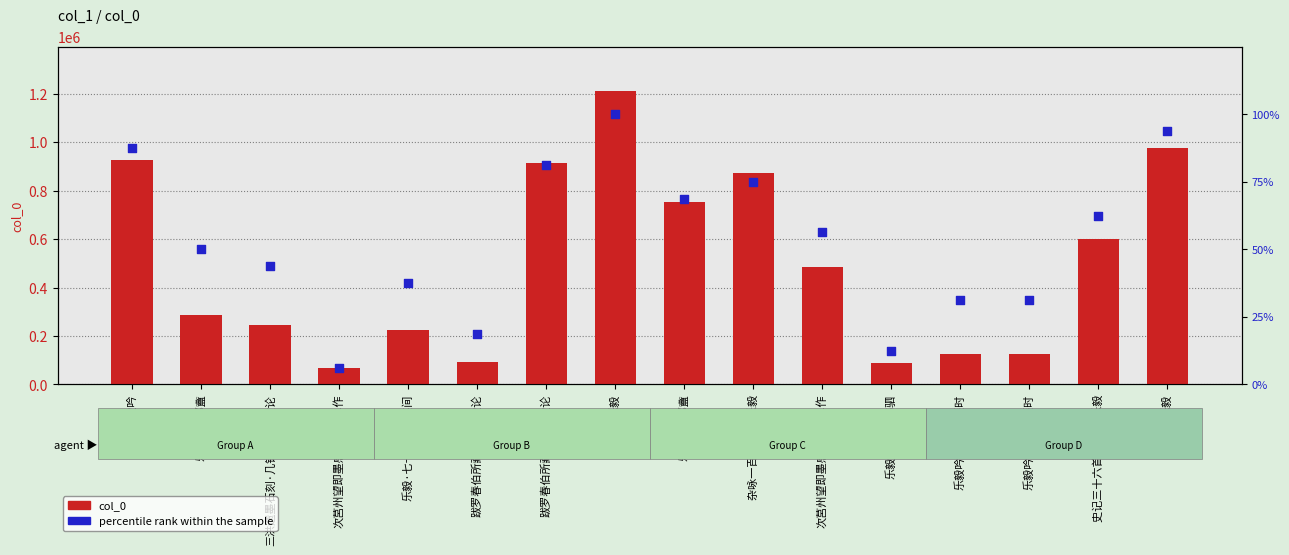

What are all the series names shown in the legend?

col_0, percentile rank within the sample